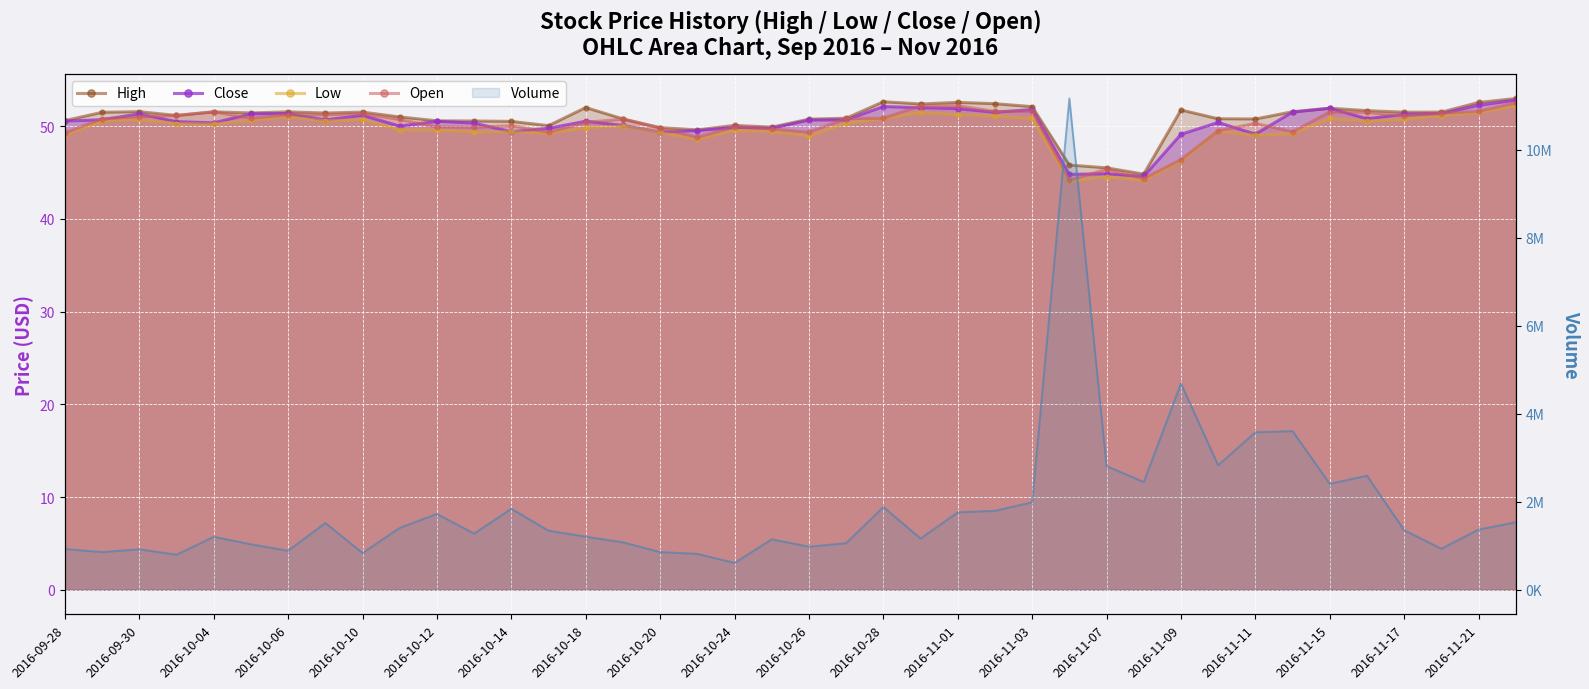

Rank the series by their maximum value, from highest to lowest.

Volume, High, Close, Open, Low